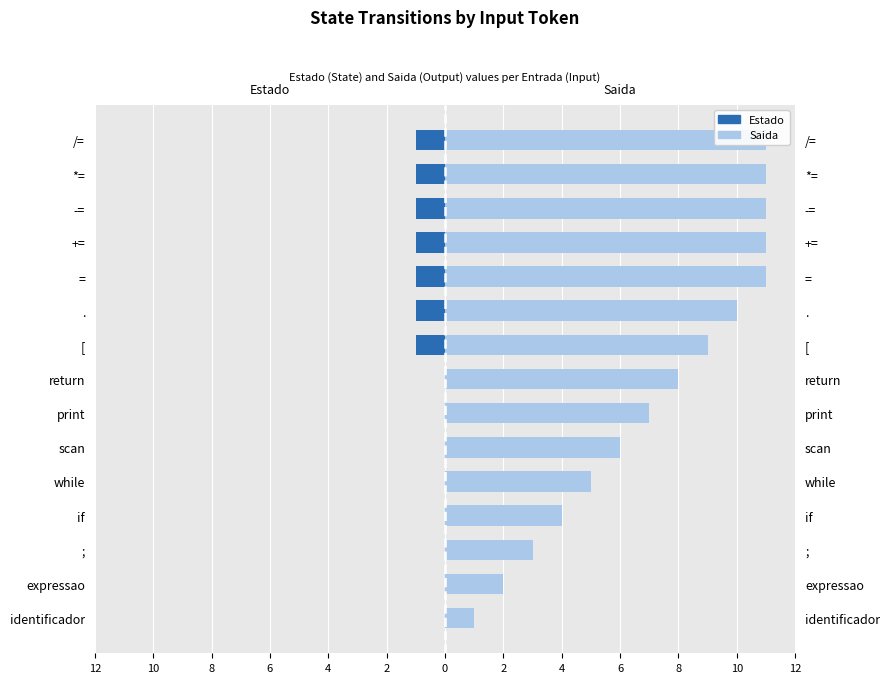

Is the value of Saida at ; greater than the value of Estado at expressao?

Yes